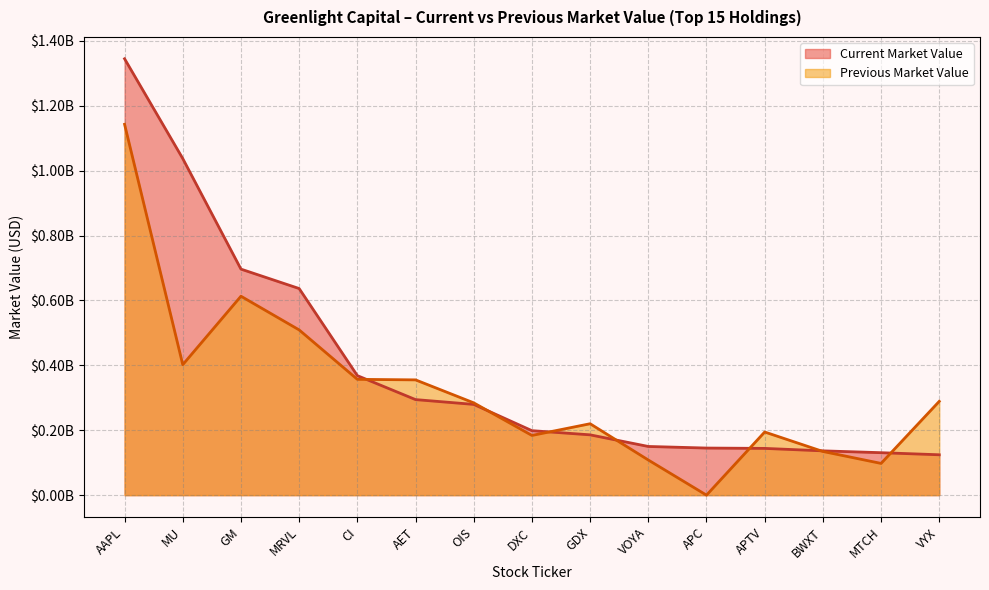

What are all the series names shown in the legend?

Current Market Value, Previous Market Value